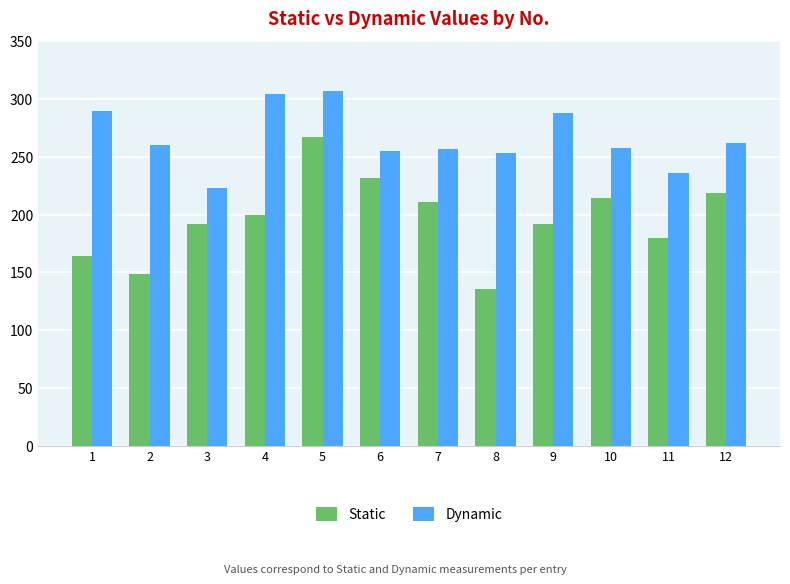

Does the chart contain any negative values?

No